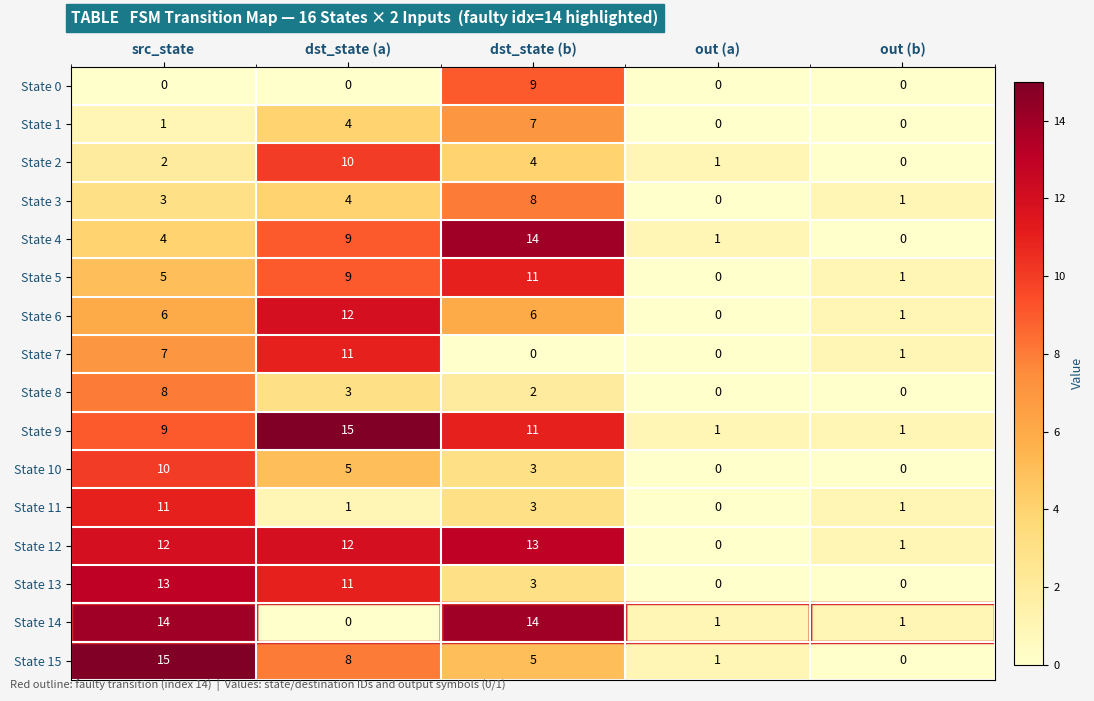

What is the sum of all State 9 values?

37